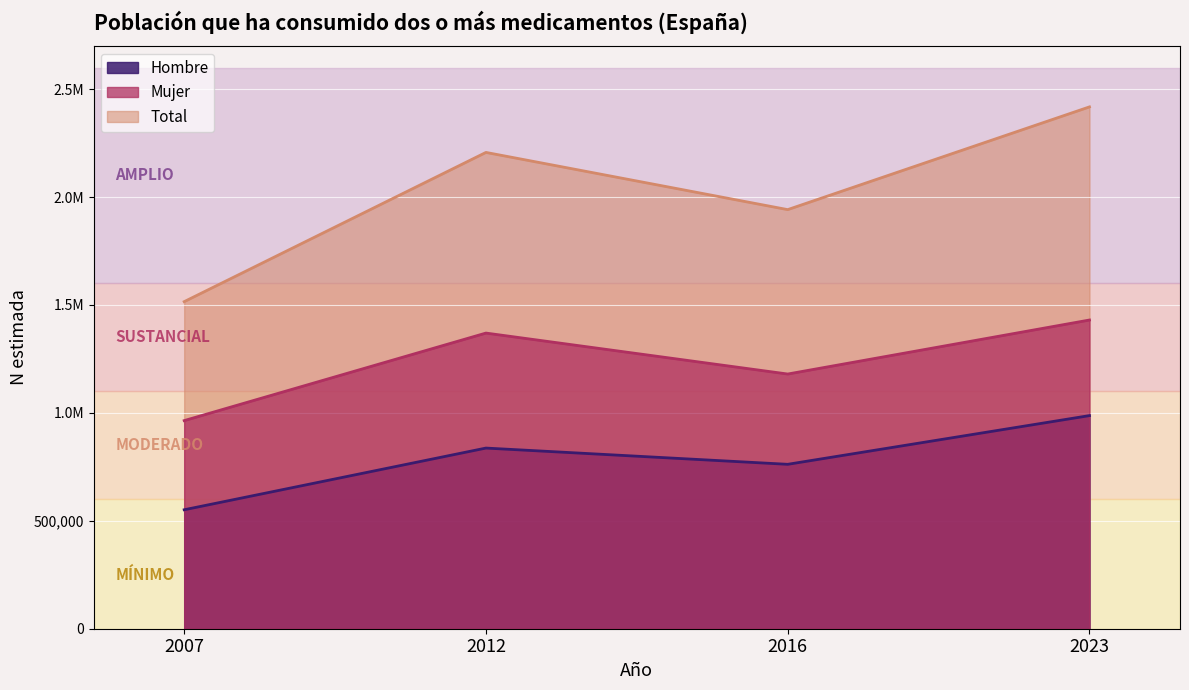

Rank the series at 2023 from lowest to highest value.

Hombre, Mujer, Total